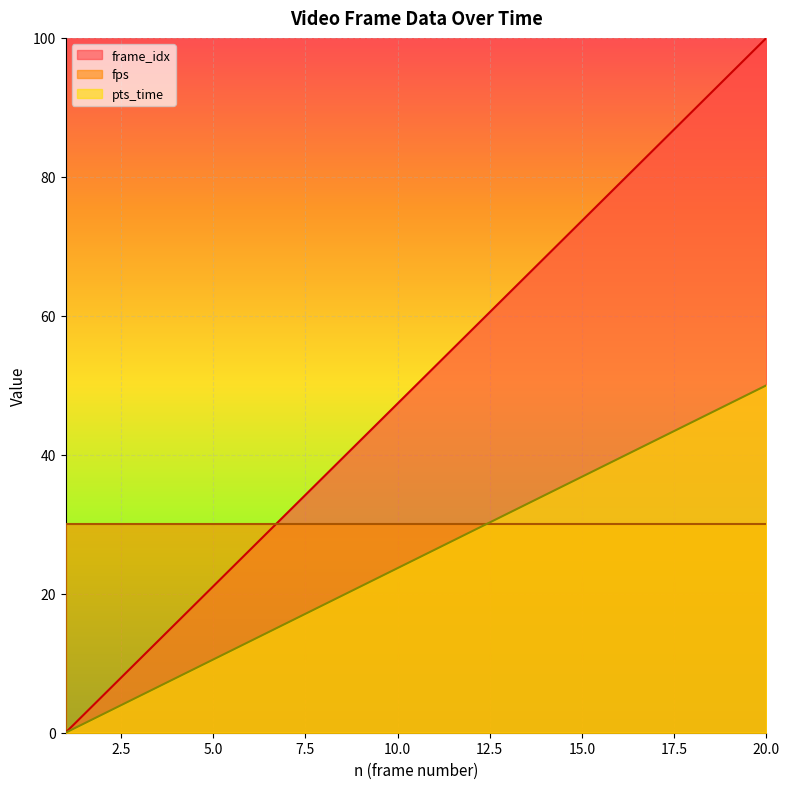

How many series are shown in this chart?

3